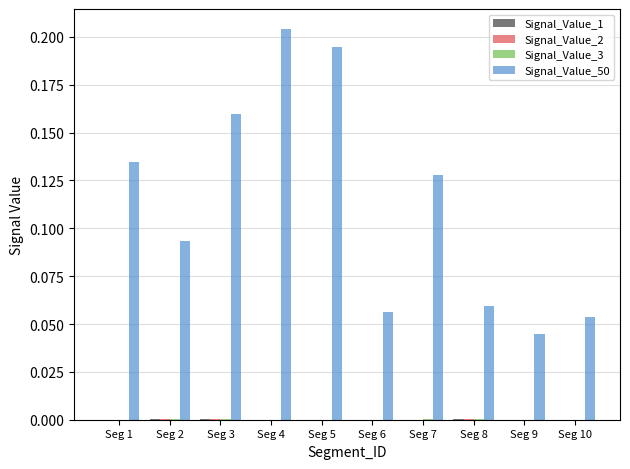

Which series has the largest total across all categories?

Signal_Value_50